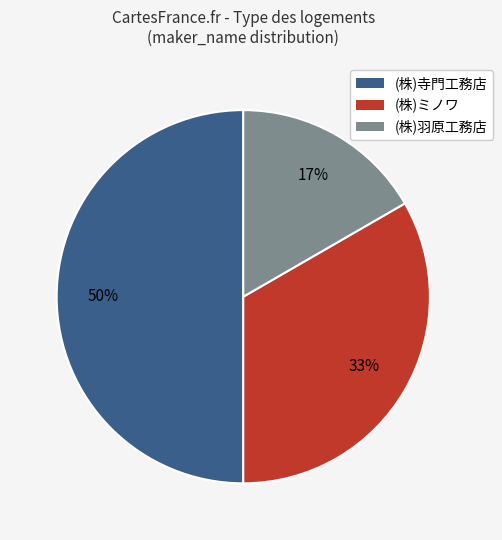

Which category has the smallest portion of the pie?

(株)羽原工務店